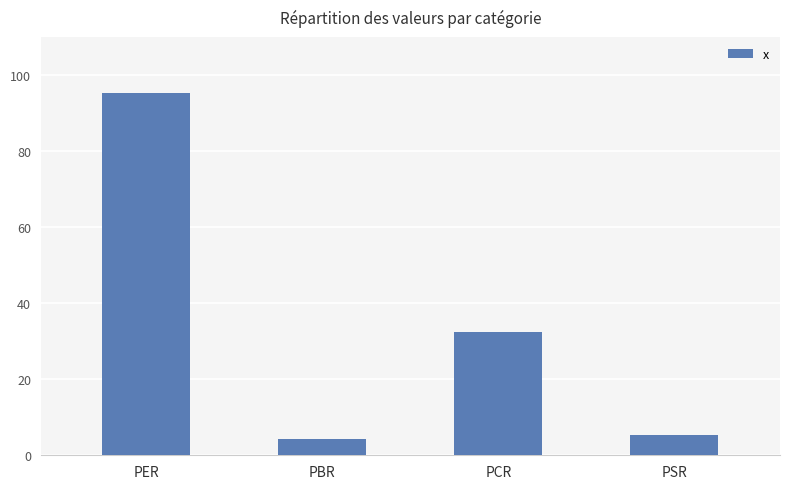

What is the difference between the values at PBR and PCR?

27.9